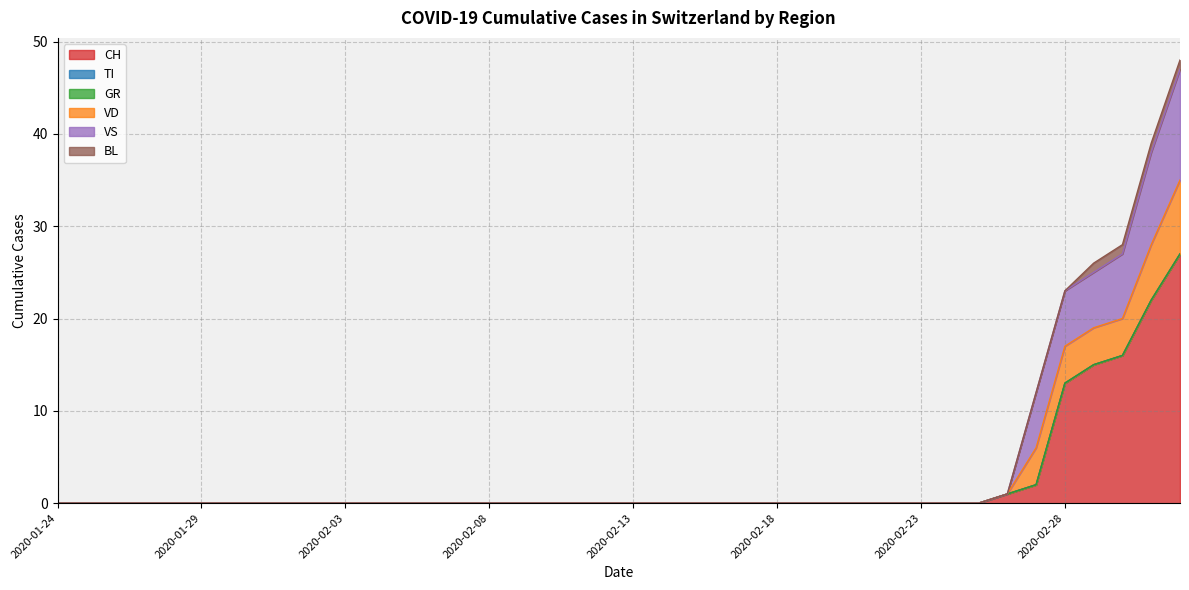

Between 2020-02-02 and 2020-02-13, which series saw the biggest shift?

CH